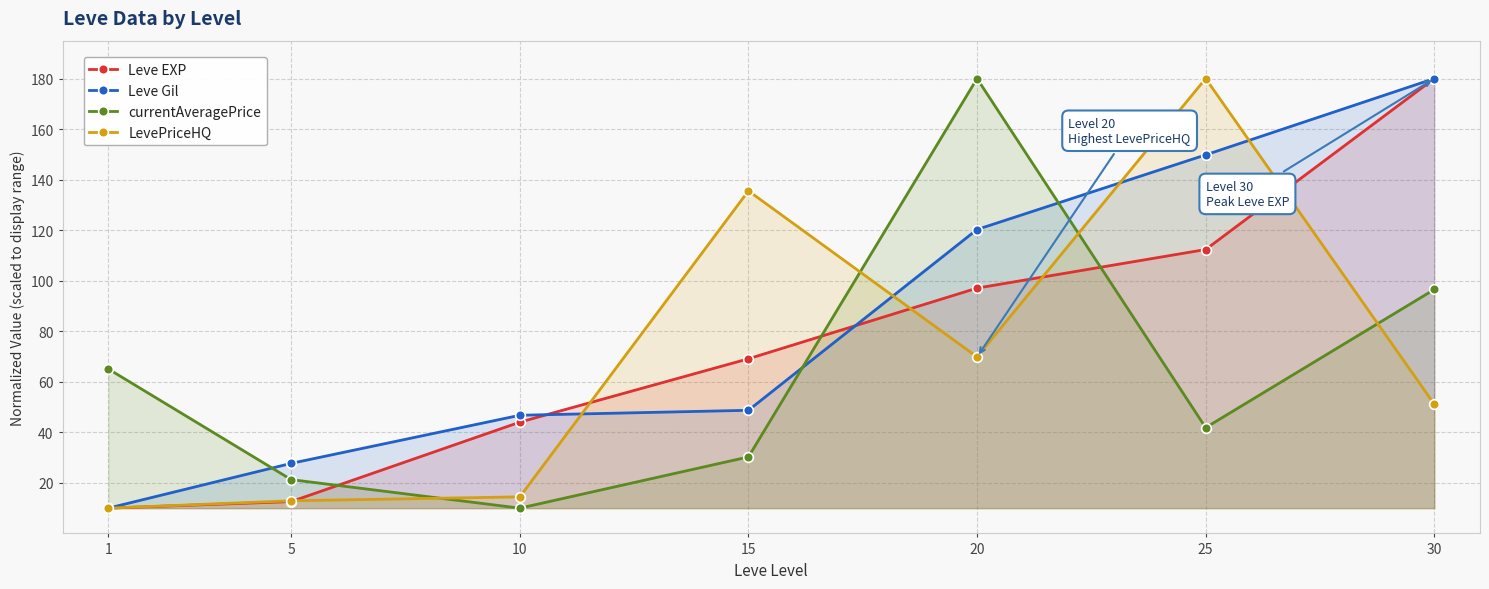

Reading right to left, list all the values displayed in this chart.

Leve EXP: 180.0	112.4	97.1	69.1	44.0	12.6	10.0
Leve Gil: 180.0	149.8	120.3	48.7	46.8	27.7	10.0
currentAveragePrice: 96.5	41.9	180.0	30.3	10.0	21.3	65.1
LevePriceHQ: 51.1	180.0	69.9	135.6	14.5	12.9	10.0